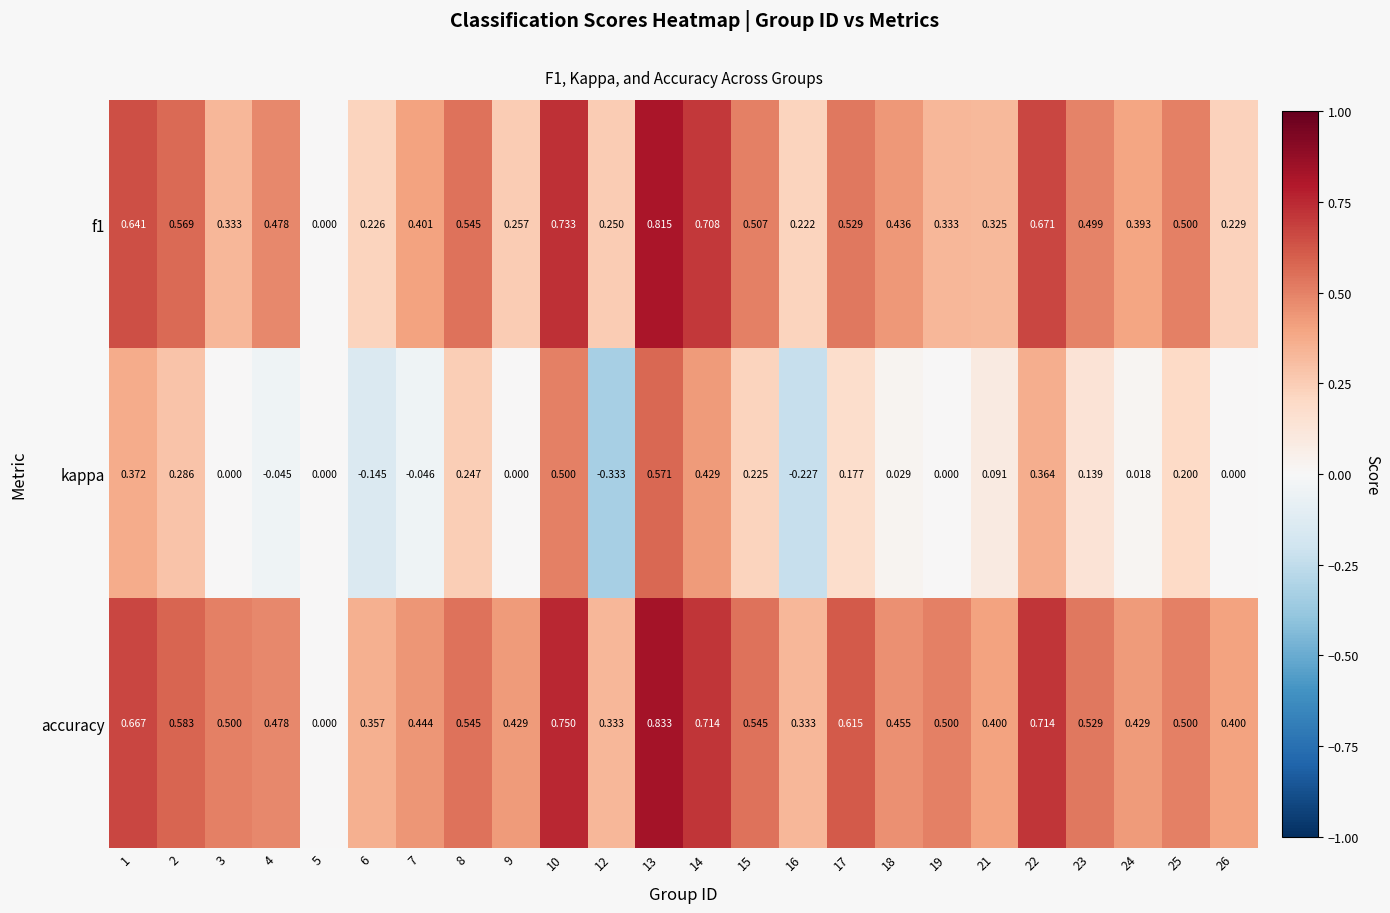

At 15, list the series in order from largest to smallest.

accuracy, f1, kappa